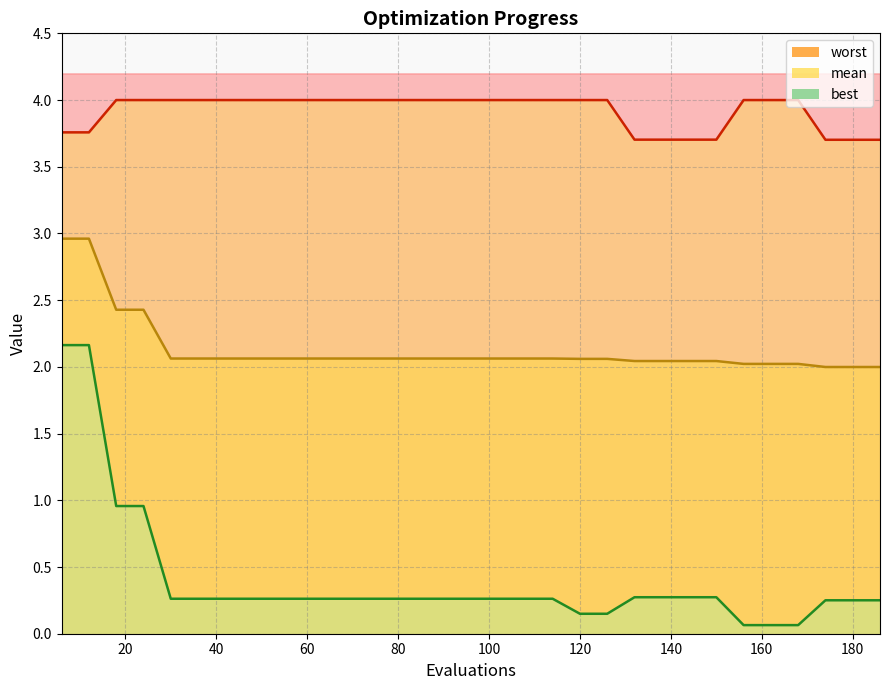

Does the chart display data point markers on the line(s)?

No